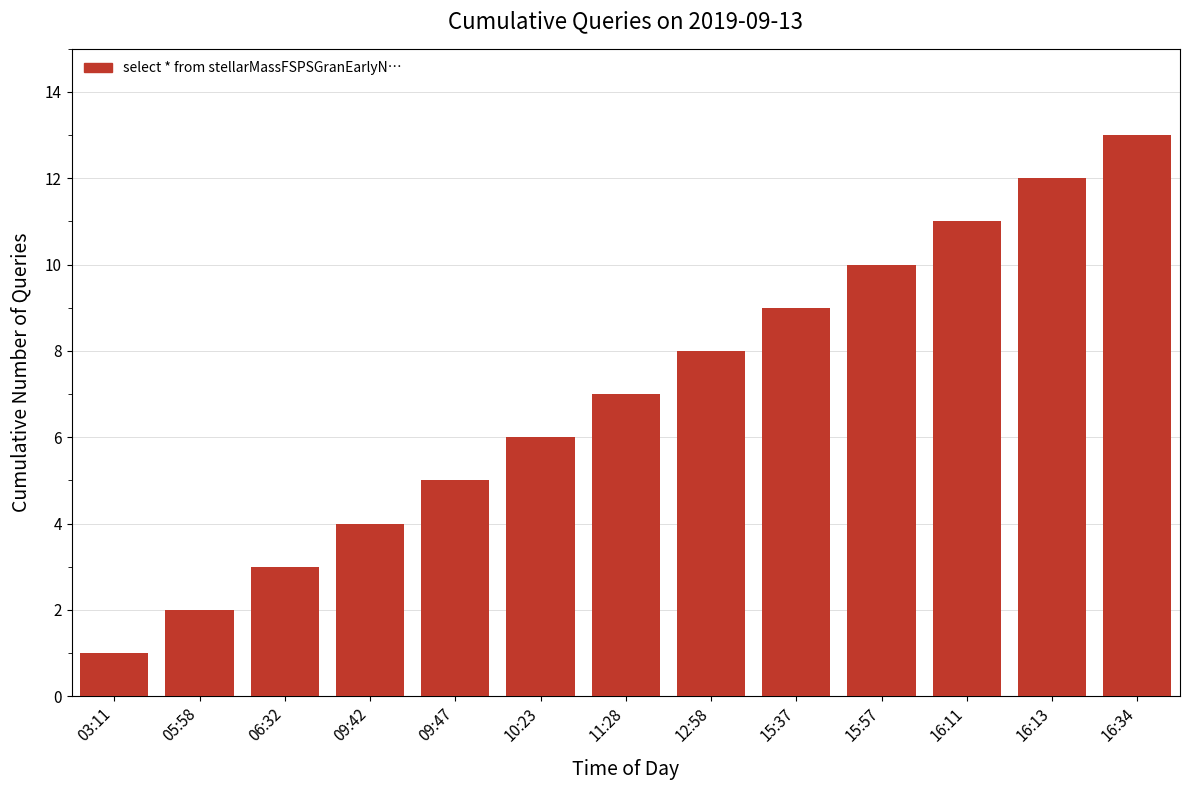

Reading right to left, transcribe all the data shown in this chart.

13	12	11	10	9	8	7	6	5	4	3	2	1